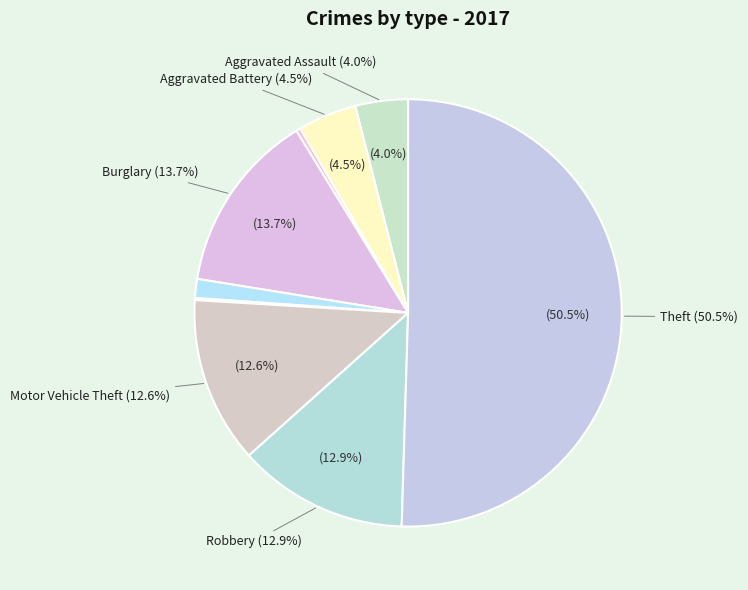

To the nearest percent, what is the combined percentage of Arson and Theft?

51%